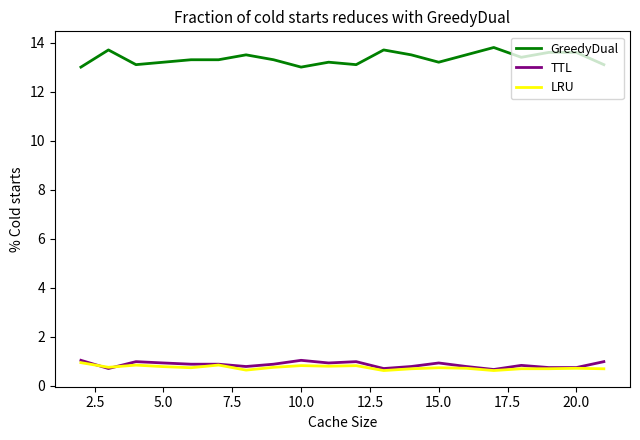

Which series has the largest range (max minus min)?

GreedyDual